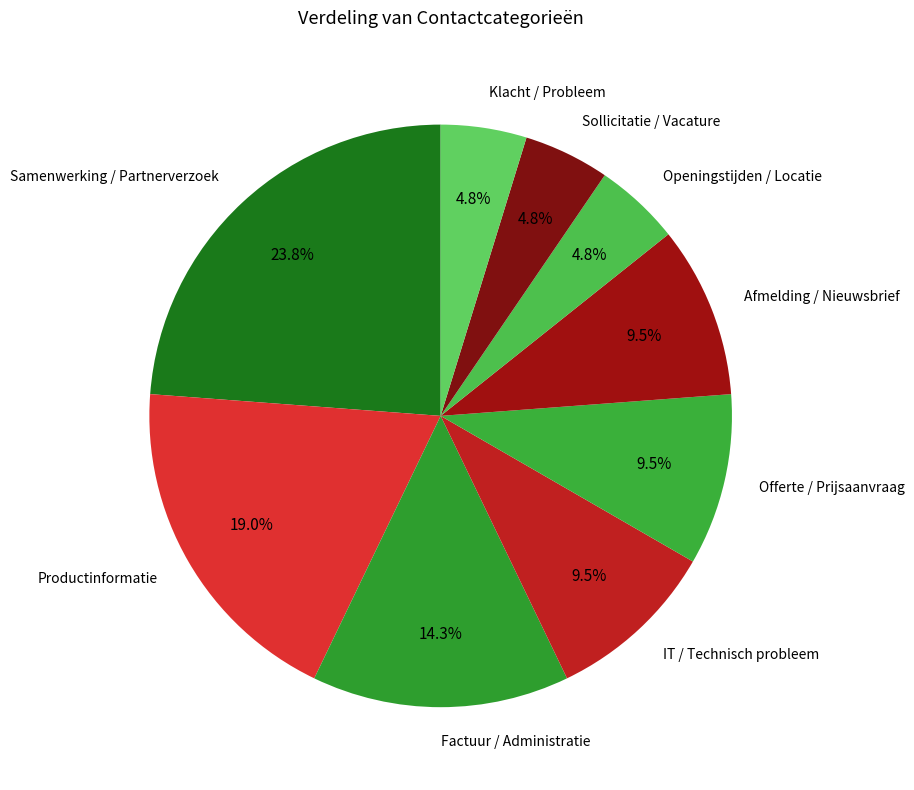

How many segments does this pie chart have?

9